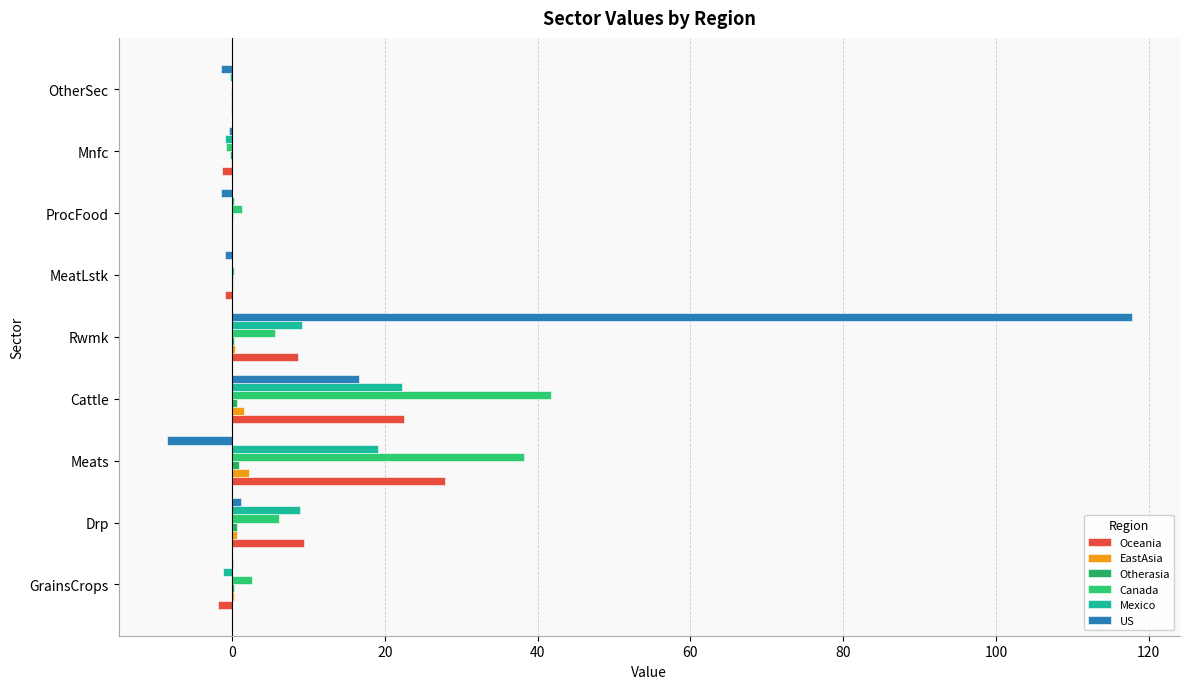

Count the number of data series in this chart.

6